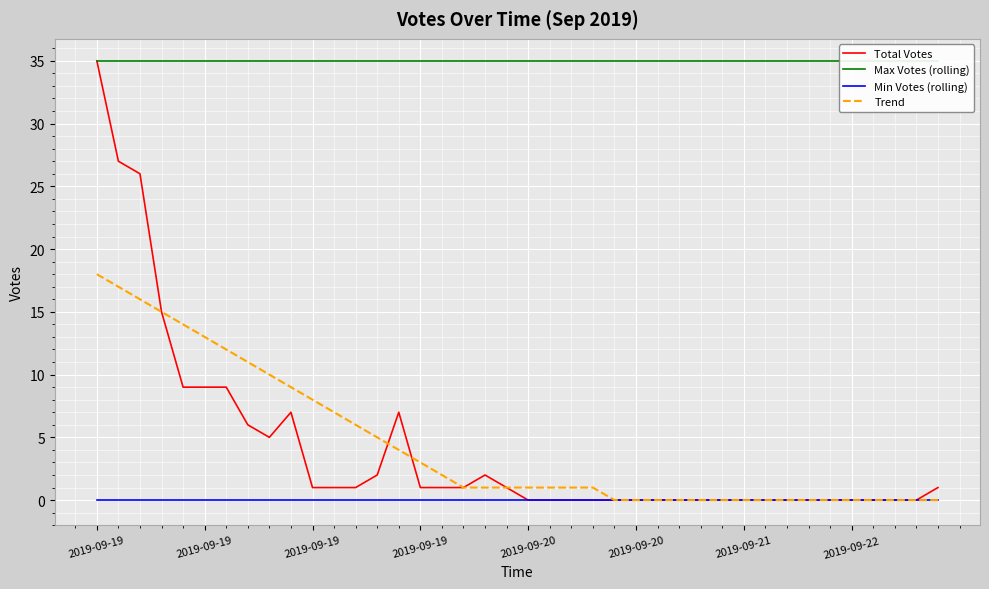

Which series has the widest spread of values?

Total Votes